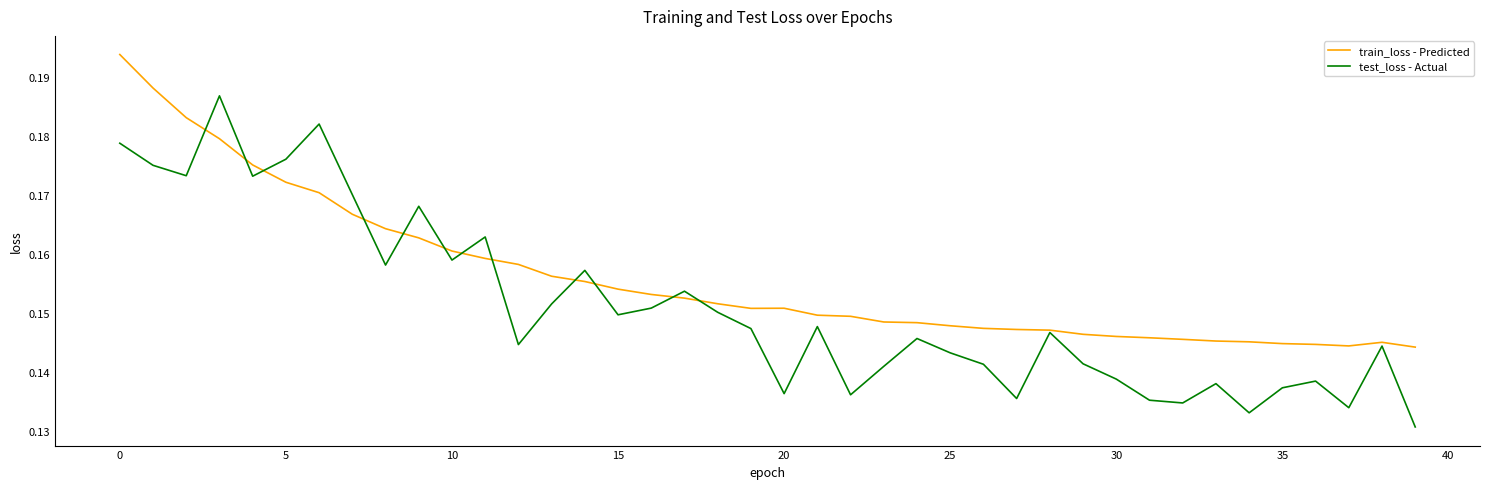

Which series has the widest spread of values?

test_loss - Actual